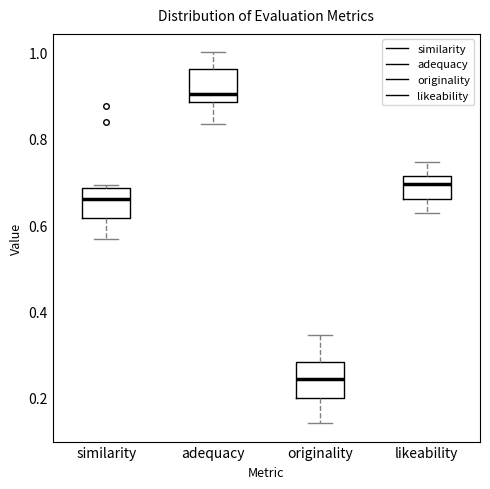

Reading left to right, transcribe this box plot: for each box, give where its median line is, the range the box spans, and where its two whiskers end, as read against the y-axis. The values are not printed on the chart, so give them approximately, as read against the axis.

similarity: median 0.66, box 0.62 to 0.68, whiskers 0.56 to 0.70
adequacy: median 0.90, box 0.88 to 0.96, whiskers 0.84 to 1.00
originality: median 0.24, box 0.20 to 0.28, whiskers 0.14 to 0.34
likeability: median 0.70, box 0.66 to 0.72, whiskers 0.62 to 0.74